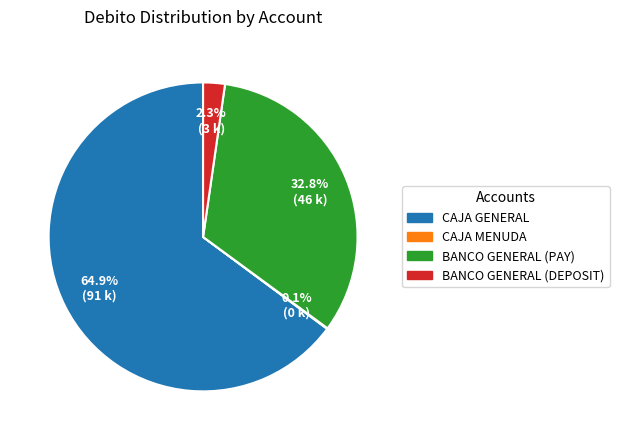

Is it true that BANCO GENERAL (DEPOSIT) is 2% of the pie?

True